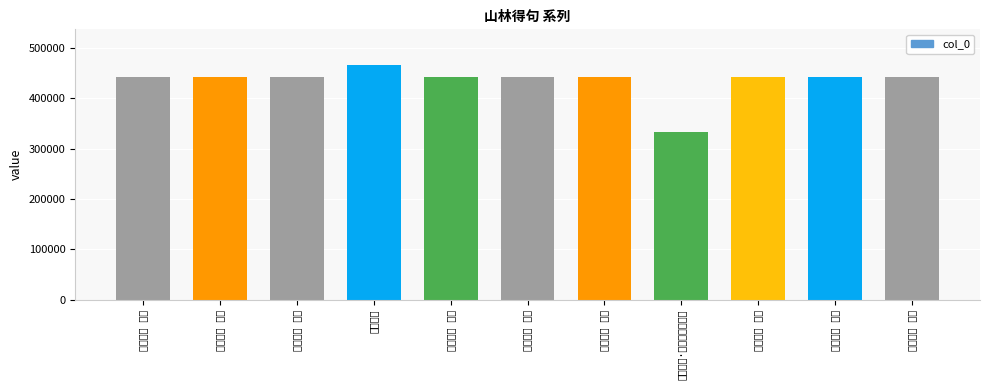

How many data points are above 443049?

5